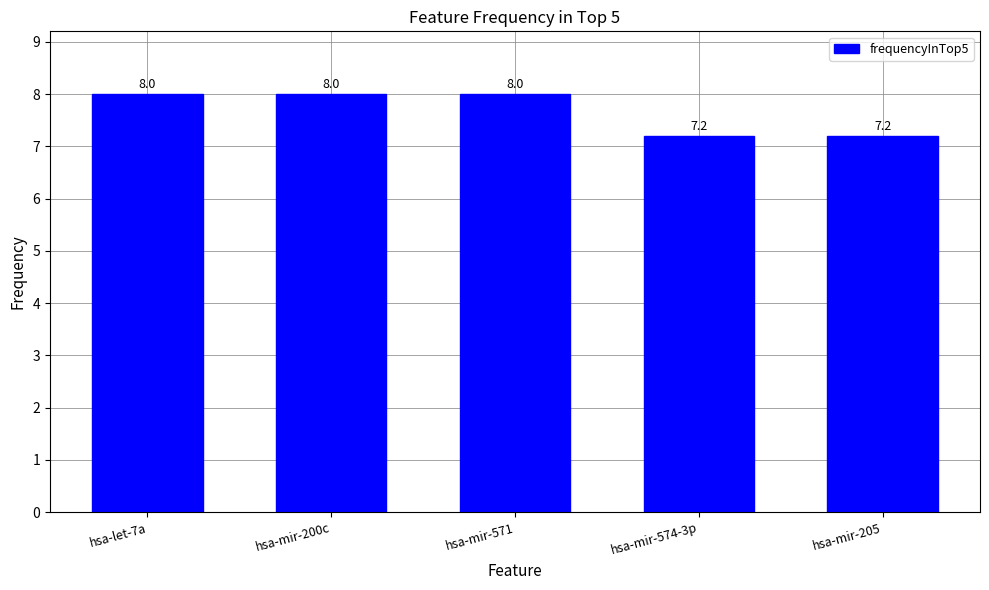

What is the average value?

7.7